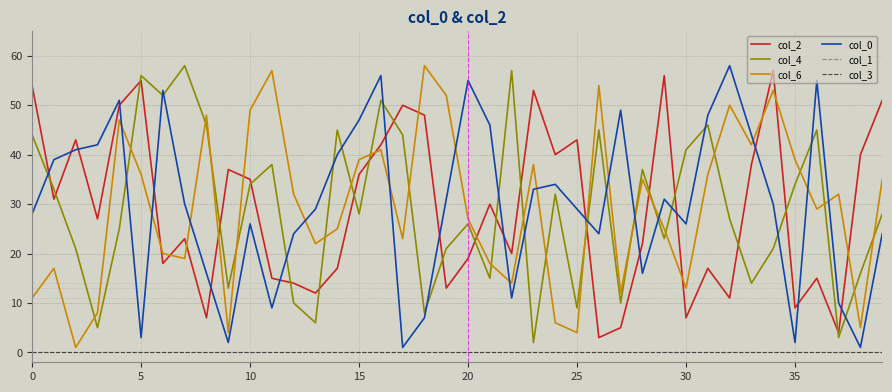

Is this an area chart (filled region under the line)?

No